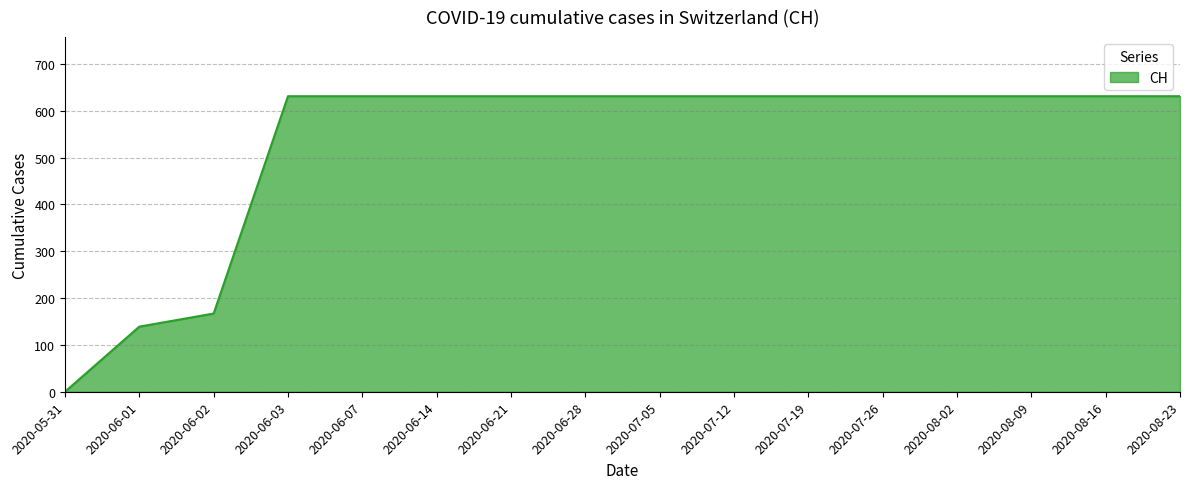

How many lines are shown in the chart?

1